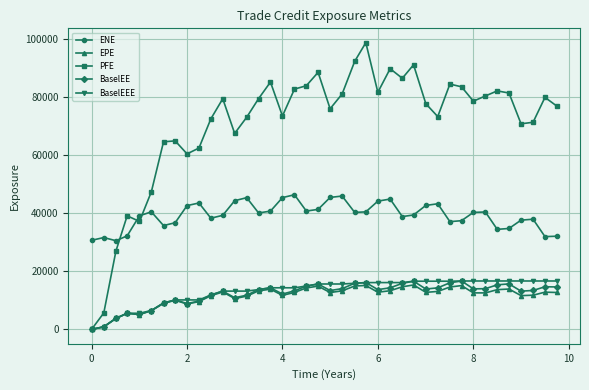

True or false: BaselEEE and ENE intersect in this chart.

False